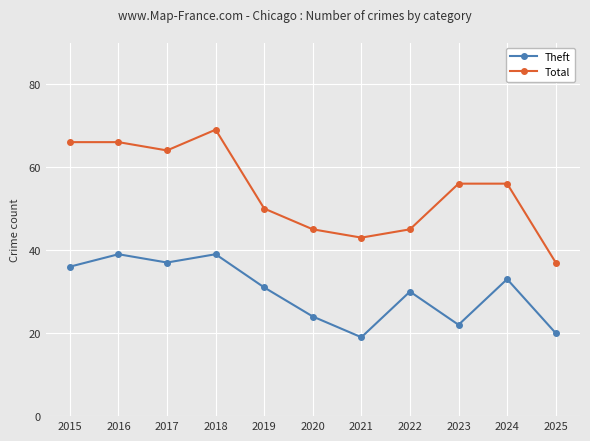

Reading right to left, transcribe all the data shown in this chart.

Theft: 20	33	22	30	19	24	31	39	37	39	36
Total: 37	56	56	45	43	45	50	69	64	66	66